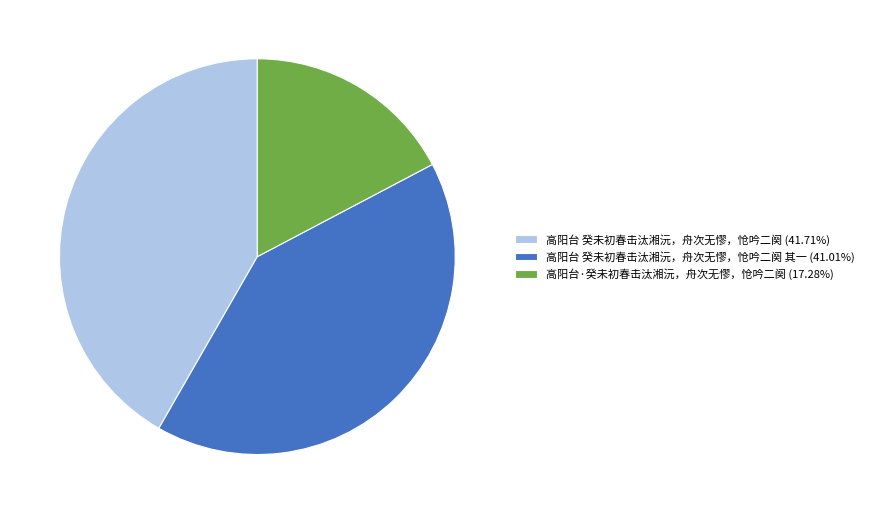

How many slices are in this pie chart?

3